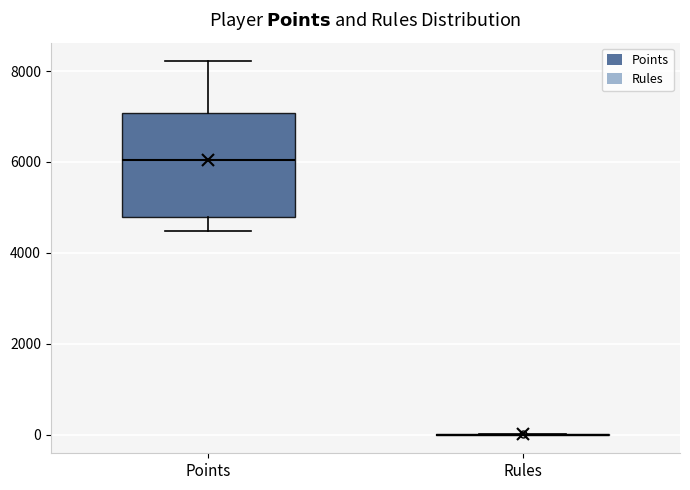

Reading left to right, transcribe this box plot: for each box, give where its median line is, the range the box spans, and where its two whiskers end, as read against the y-axis. The values are not printed on the chart, so give them approximately, as read against the axis.

Points: median 6000, box 4800 to 7000, whiskers 4400 to 8200
Rules: box collapsed to a line at 0, whiskers 0 to 0